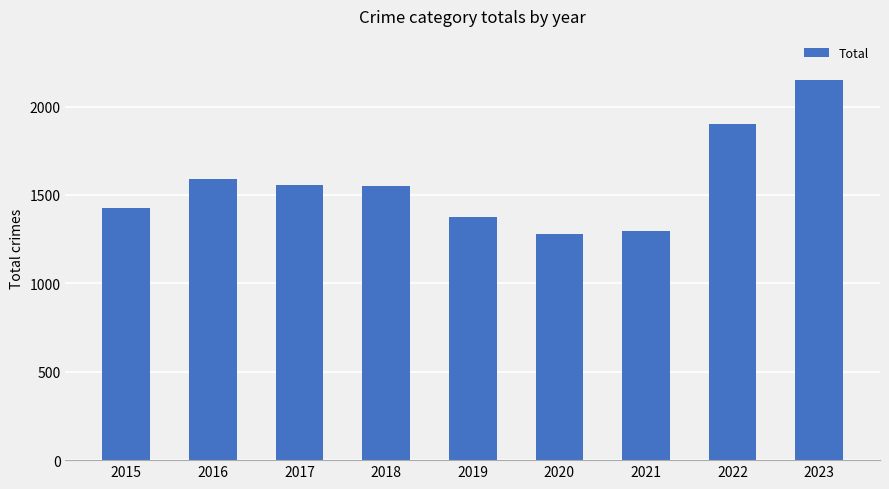

Between 2020 and 2015, which is larger?

2015